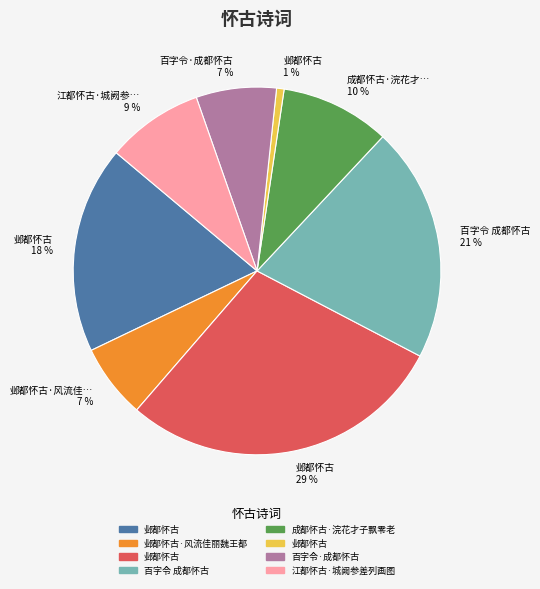

Which has a higher value, 成都怀古·浣花才… 10 % or 江都怀古·城阙参… 9 %?

成都怀古·浣花才… 10 %